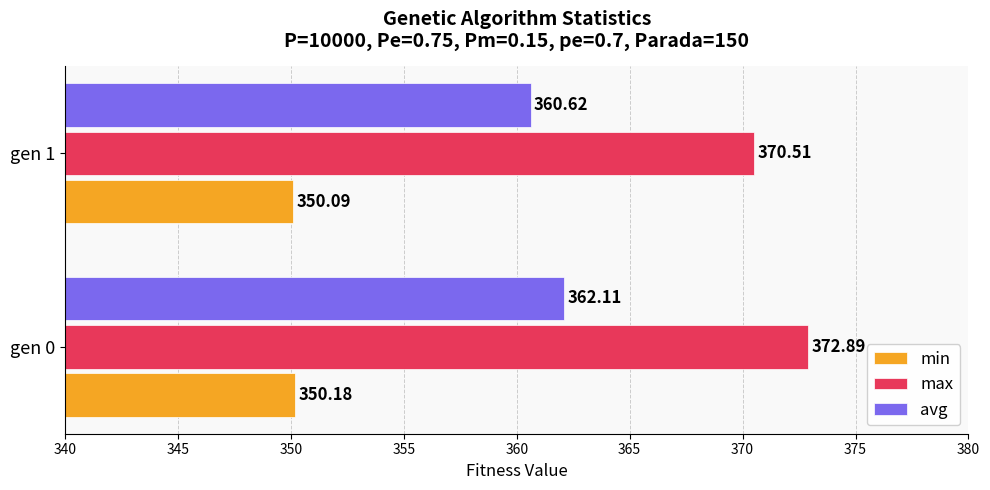

Rank the series by their average value, from lowest to highest.

min, avg, max